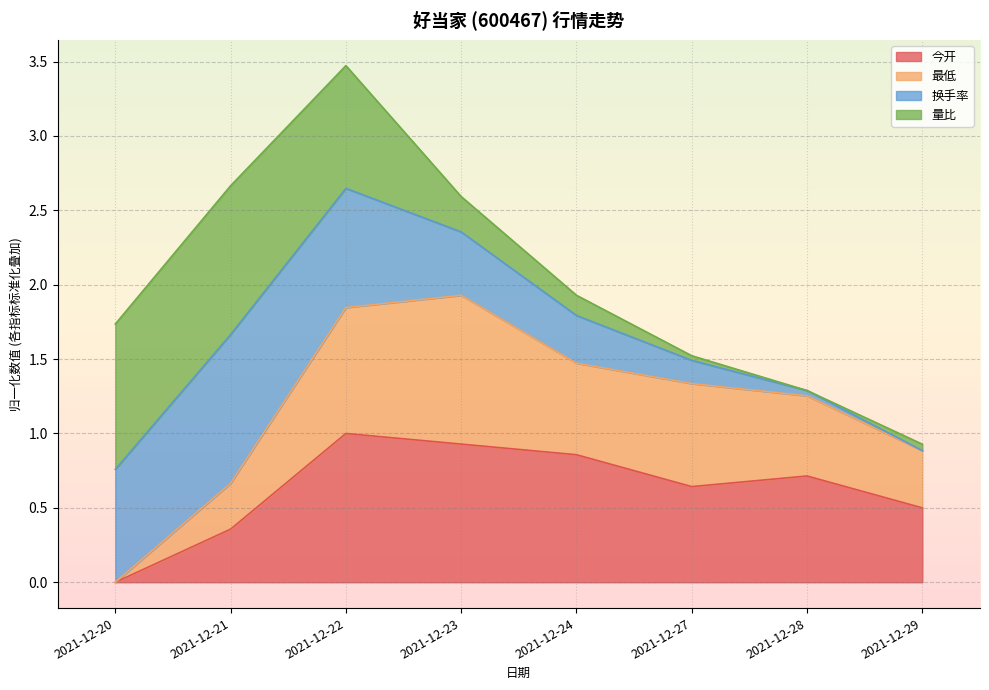

What is the value of the 今开 point at the 2nd from the left?

0.4